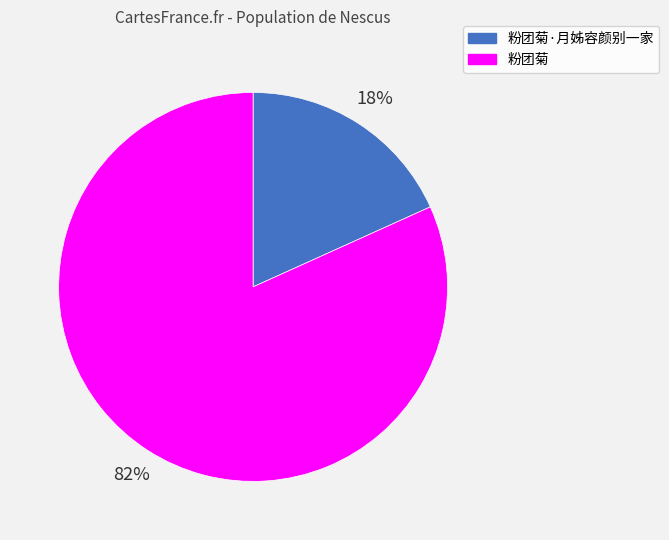

Which category has the biggest portion of the pie?

粉团菊